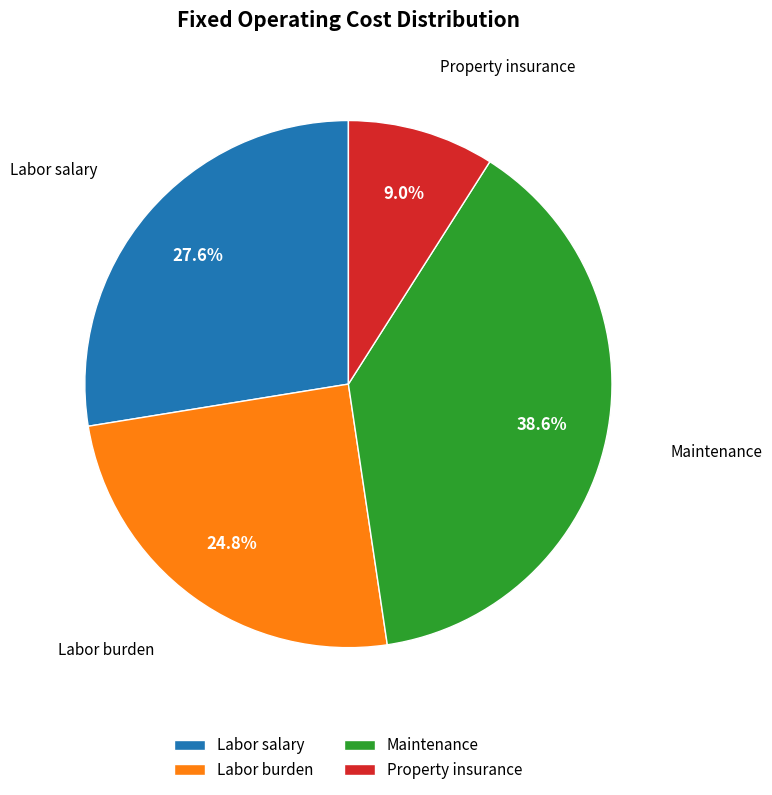

To the nearest percent, what is the difference between the largest and smallest slice percentages?

30%